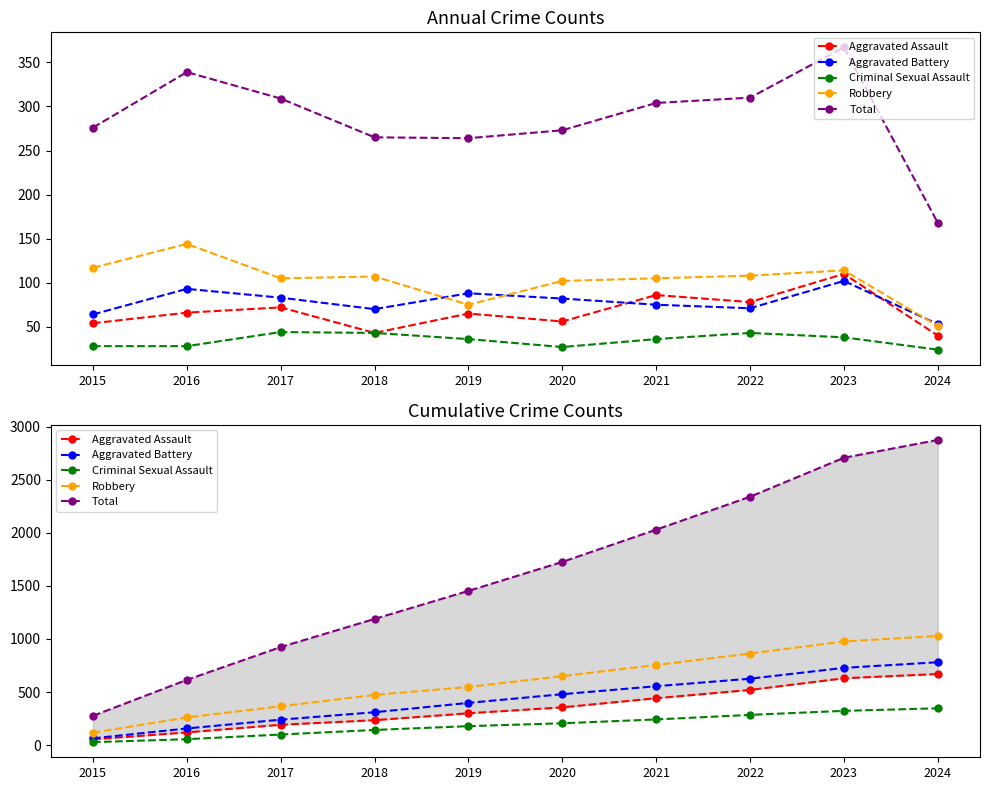

What are all the series names shown in the legend?

Aggravated Assault, Aggravated Battery, Criminal Sexual Assault, Robbery, Total